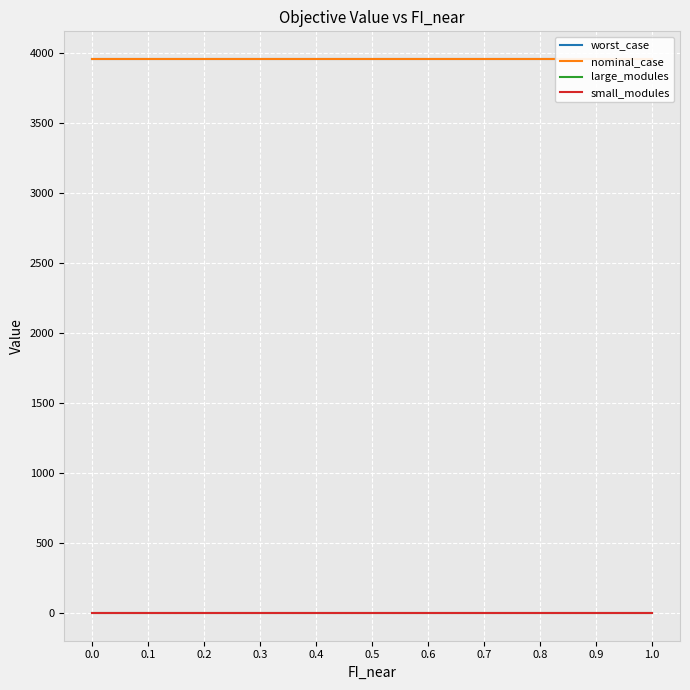

Between 0.9 and 1.0, which series saw the biggest shift?

worst_case